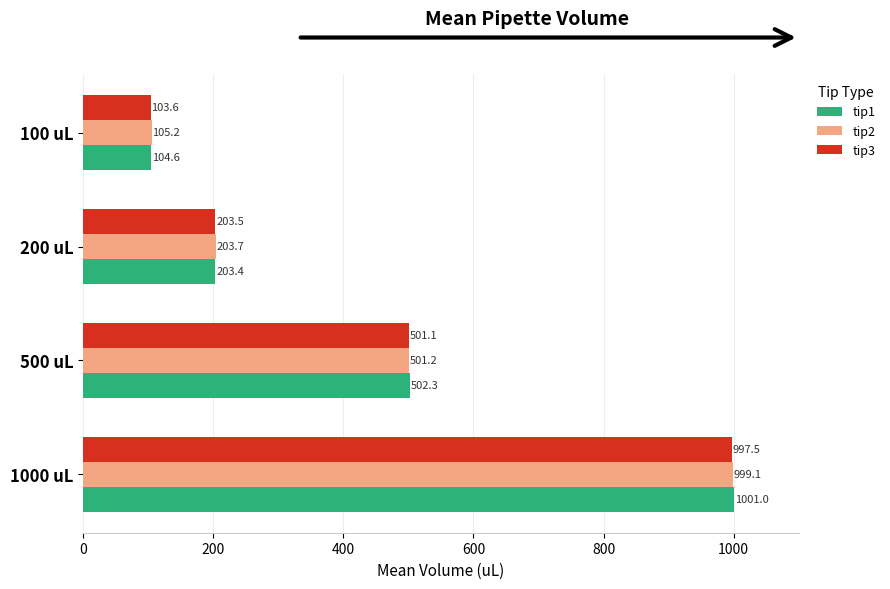

Which series has the widest spread of values?

tip1